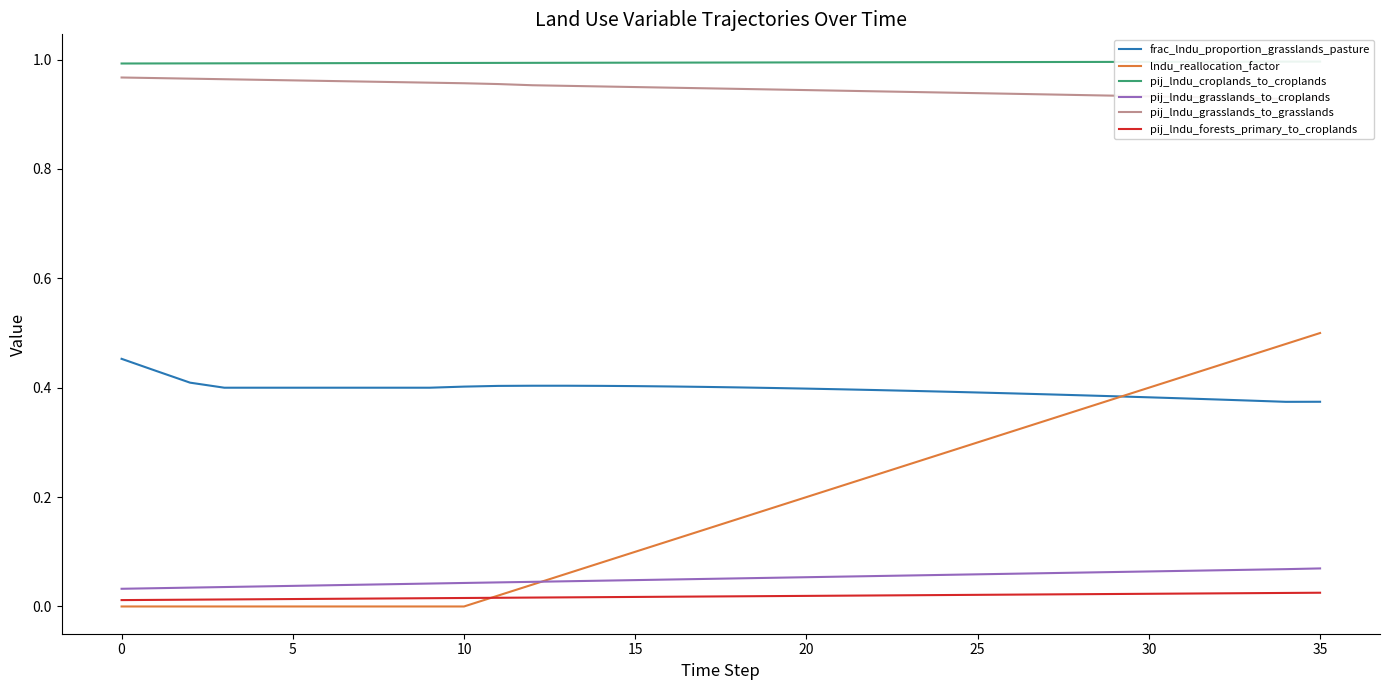

True or false: pij_lndu_grasslands_to_croplands and frac_lndu_proportion_grasslands_pasture cross at least once.

False